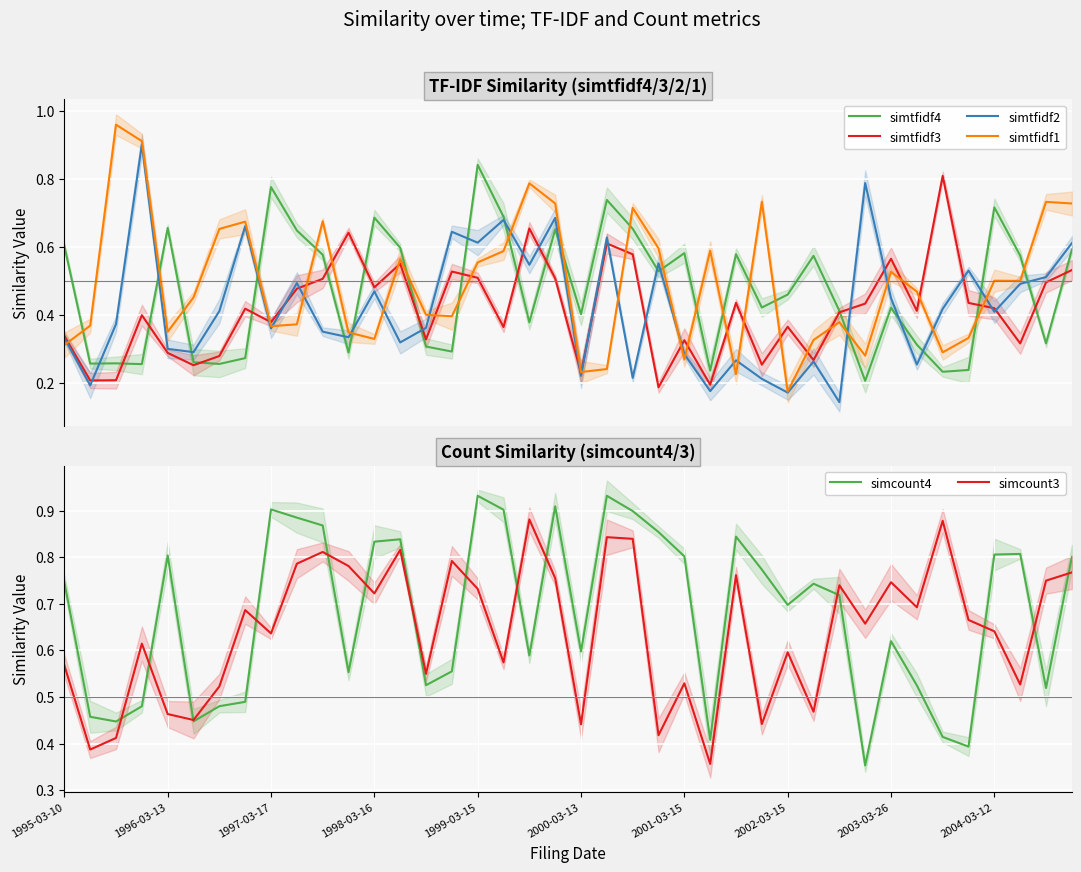

Reading right to left, extract all data points from this chart.

simtfidf4: 0.6	0.3	0.6	0.7	0.2	0.2	0.3	0.4	0.2	0.4	0.6	0.5	0.4	0.6	0.2	0.6	0.5	0.7	0.7	0.4	0.7	0.4	0.7	0.8	0.3	0.3	0.6	0.7	0.3	0.6	0.6	0.8	0.3	0.3	0.3	0.7	0.3	0.3	0.3	0.6
simtfidf3: 0.5	0.5	0.3	0.4	0.4	0.8	0.4	0.6	0.4	0.4	0.3	0.4	0.3	0.4	0.2	0.3	0.2	0.6	0.6	0.2	0.5	0.7	0.4	0.5	0.5	0.3	0.5	0.5	0.6	0.5	0.5	0.4	0.4	0.3	0.3	0.3	0.4	0.2	0.2	0.3
simtfidf2: 0.6	0.5	0.5	0.4	0.5	0.4	0.3	0.4	0.8	0.1	0.3	0.2	0.2	0.3	0.2	0.3	0.6	0.2	0.6	0.2	0.7	0.5	0.7	0.6	0.6	0.4	0.3	0.5	0.3	0.4	0.5	0.4	0.7	0.4	0.3	0.3	0.9	0.4	0.2	0.3
simtfidf1: 0.7	0.7	0.5	0.5	0.3	0.3	0.5	0.5	0.3	0.4	0.3	0.2	0.7	0.2	0.6	0.3	0.6	0.7	0.2	0.2	0.7	0.8	0.6	0.6	0.4	0.4	0.6	0.3	0.3	0.7	0.4	0.4	0.7	0.7	0.5	0.4	0.9	1.0	0.4	0.3
simcount4: 0.8	0.5	0.8	0.8	0.4	0.4	0.5	0.6	0.4	0.7	0.7	0.7	0.8	0.8	0.4	0.8	0.9	0.9	0.9	0.6	0.9	0.6	0.9	0.9	0.6	0.5	0.8	0.8	0.6	0.9	0.9	0.9	0.5	0.5	0.4	0.8	0.5	0.4	0.5	0.7
simcount3: 0.8	0.7	0.5	0.6	0.7	0.9	0.7	0.7	0.7	0.7	0.5	0.6	0.4	0.8	0.4	0.5	0.4	0.8	0.8	0.4	0.8	0.9	0.6	0.7	0.8	0.5	0.8	0.7	0.8	0.8	0.8	0.6	0.7	0.5	0.5	0.5	0.6	0.4	0.4	0.6